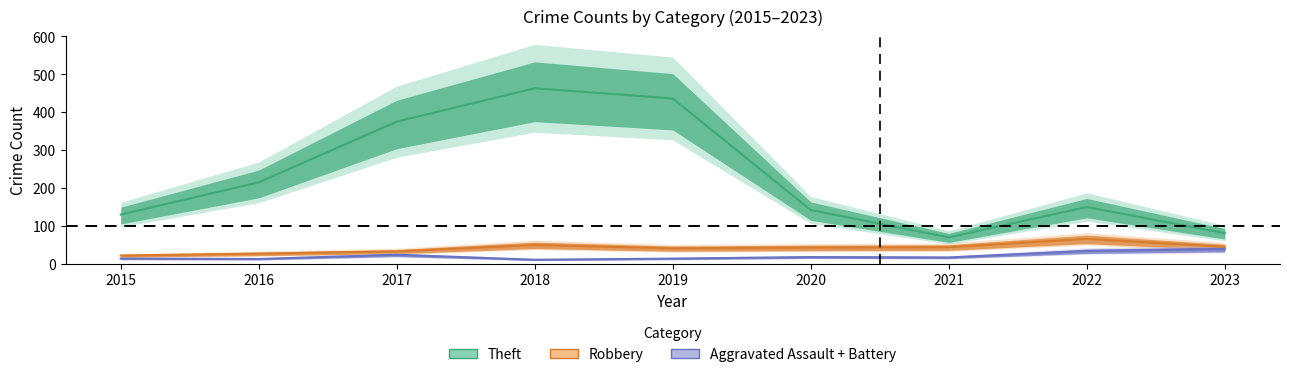

What is the sum of the Aggravated Battery values at 2015 and 2018?

18